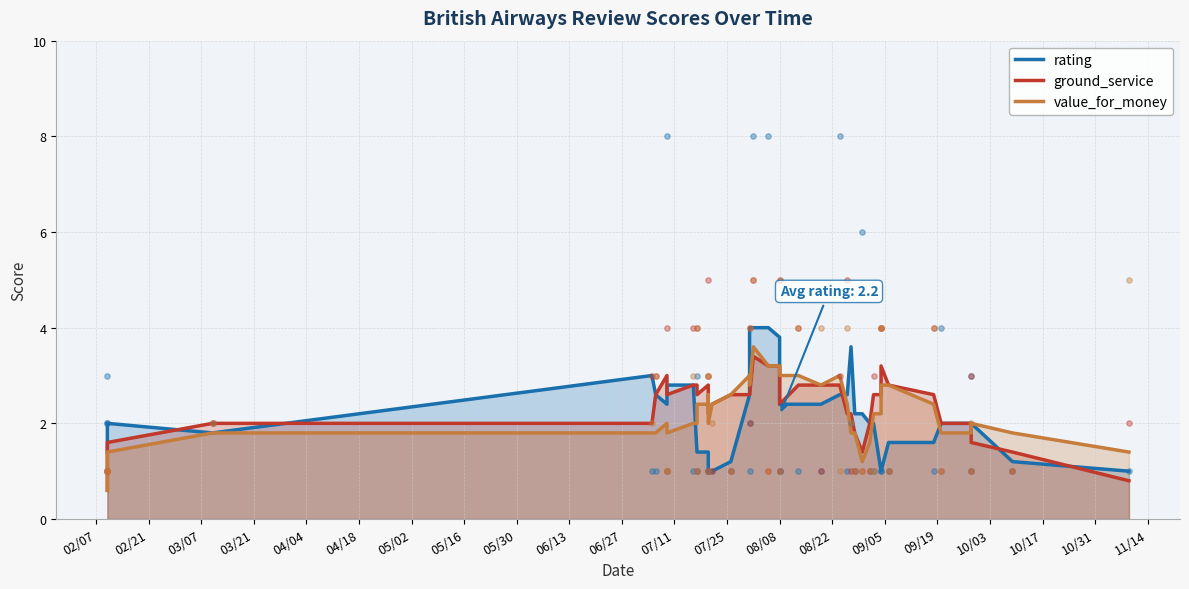

At how many categories does at least one series exceed 3?

6